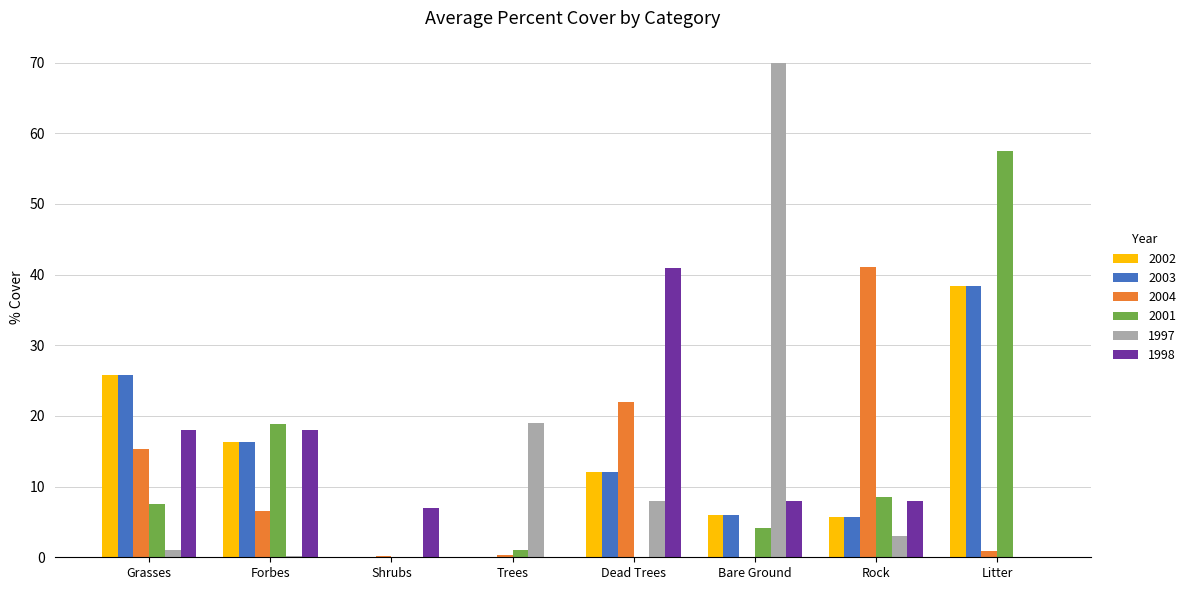

Is the value of 1998 at Dead Trees greater than the value of 1997 at Shrubs?

Yes